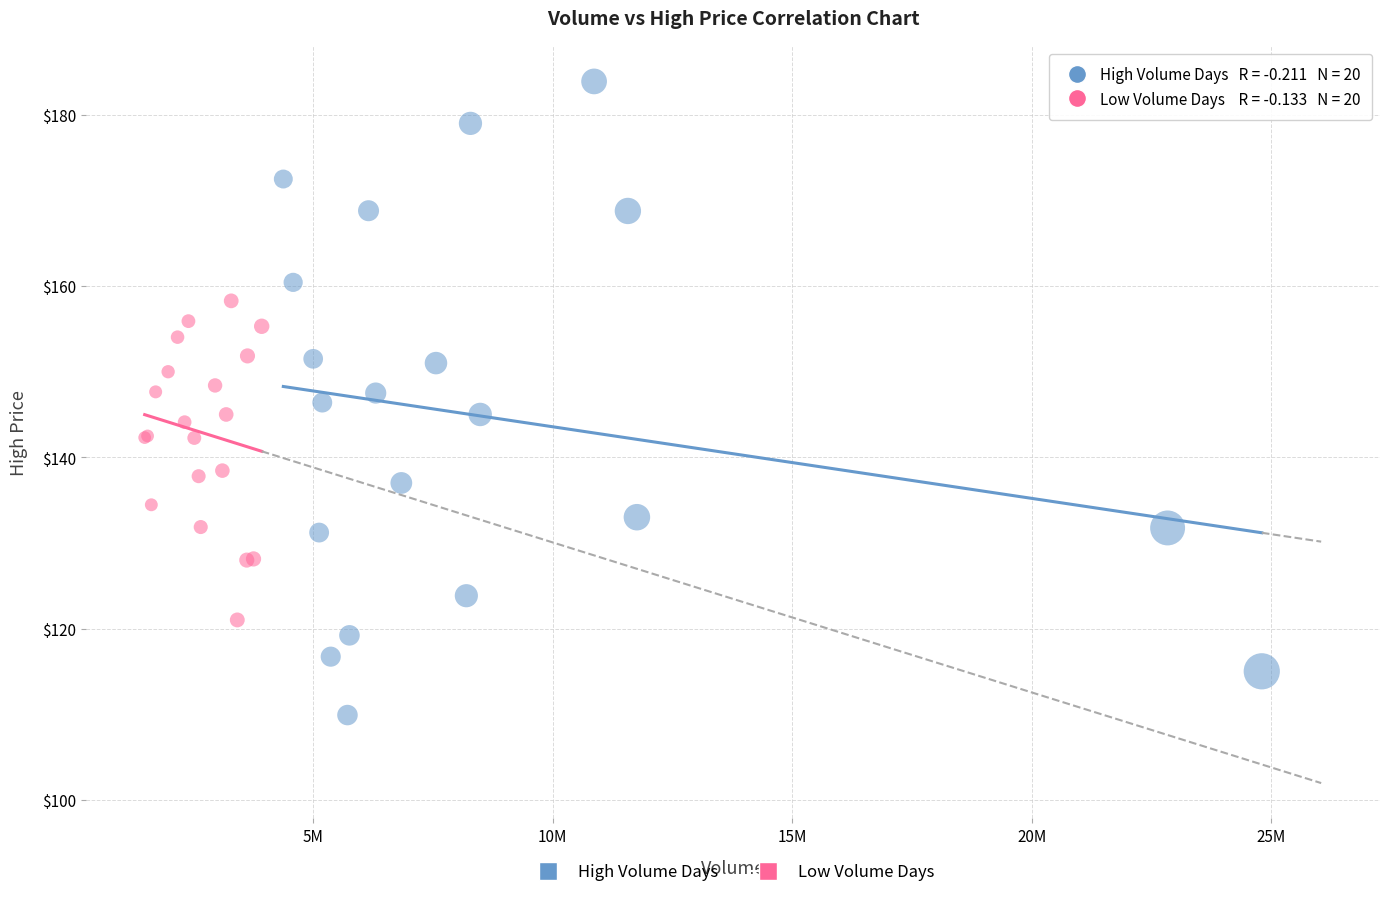

What are all the series names shown in the legend?

High Volume Days, Low Volume Days